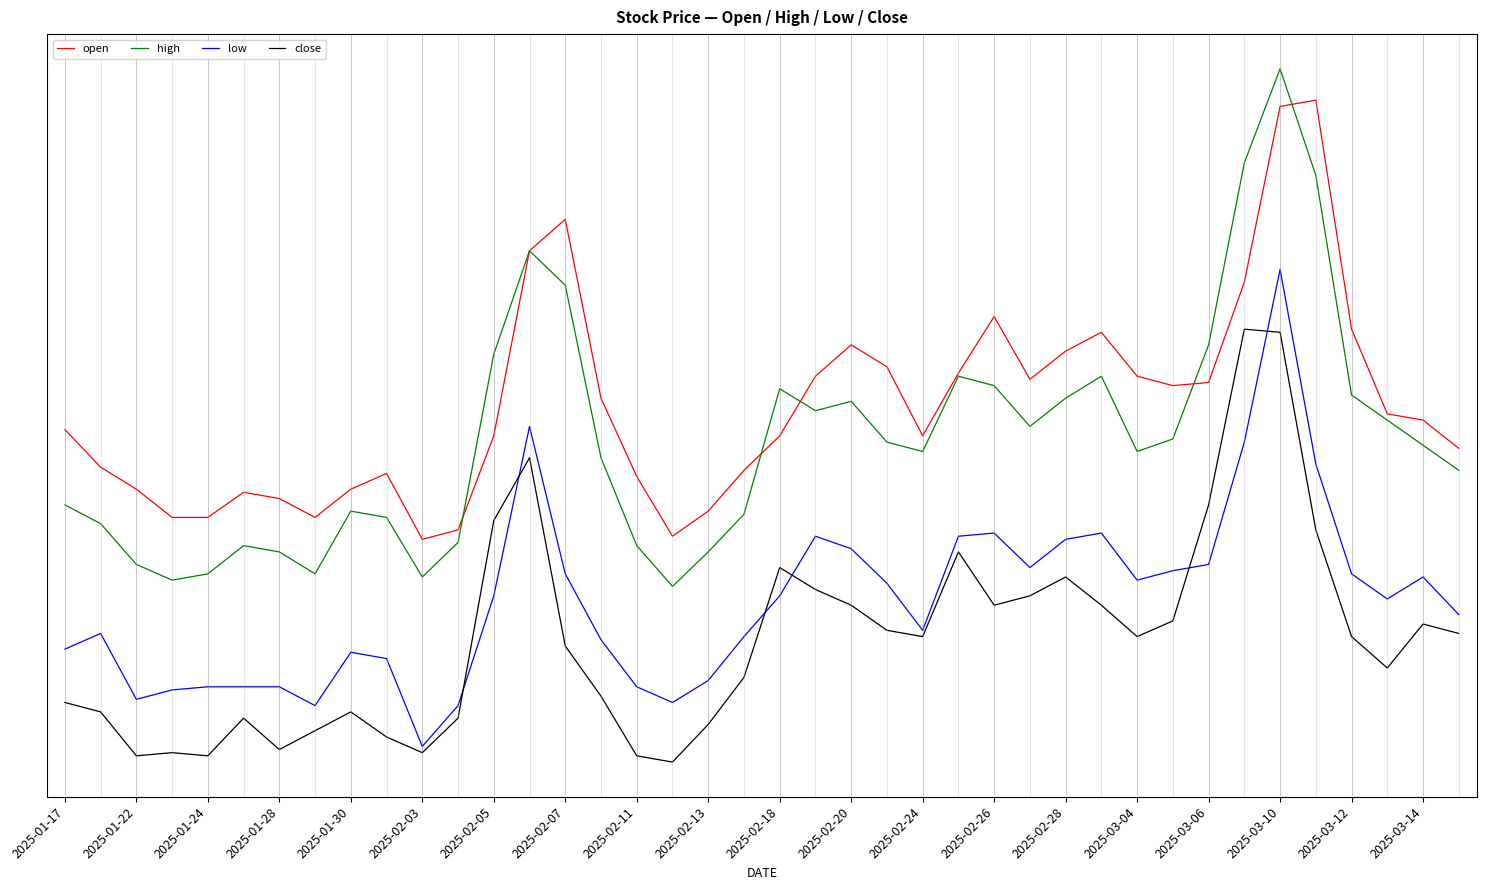

Reading left to right, transcribe all the data shown in this chart.

open: 11.3	11.2	11.1	11.0	11.0	11.1	11.1	11.0	11.1	11.2	10.9	11.0	11.3	11.9	12.0	11.4	11.2	11.0	11.0	11.2	11.3	11.5	11.6	11.5	11.3	11.5	11.7	11.5	11.6	11.6	11.5	11.4	11.4	11.8	12.3	12.3	11.6	11.3	11.3	11.2
high: 11.1	11.0	10.9	10.8	10.8	10.9	10.9	10.8	11.0	11.0	10.8	10.9	11.5	11.9	11.8	11.2	10.9	10.8	10.9	11.0	11.4	11.4	11.4	11.3	11.2	11.5	11.4	11.3	11.4	11.5	11.2	11.3	11.6	12.2	12.4	12.1	11.4	11.3	11.2	11.2
low: 10.6	10.7	10.4	10.5	10.5	10.5	10.5	10.4	10.6	10.6	10.3	10.4	10.8	11.3	10.8	10.6	10.5	10.4	10.5	10.6	10.8	11.0	10.9	10.8	10.7	11.0	11.0	10.9	10.9	11.0	10.8	10.8	10.9	11.3	11.8	11.2	10.8	10.8	10.8	10.7
close: 10.4	10.4	10.3	10.3	10.3	10.4	10.3	10.3	10.4	10.3	10.3	10.4	11.0	11.2	10.6	10.4	10.3	10.2	10.4	10.5	10.9	10.8	10.7	10.7	10.6	10.9	10.7	10.8	10.8	10.7	10.6	10.7	11.1	11.6	11.6	11.0	10.6	10.5	10.7	10.7